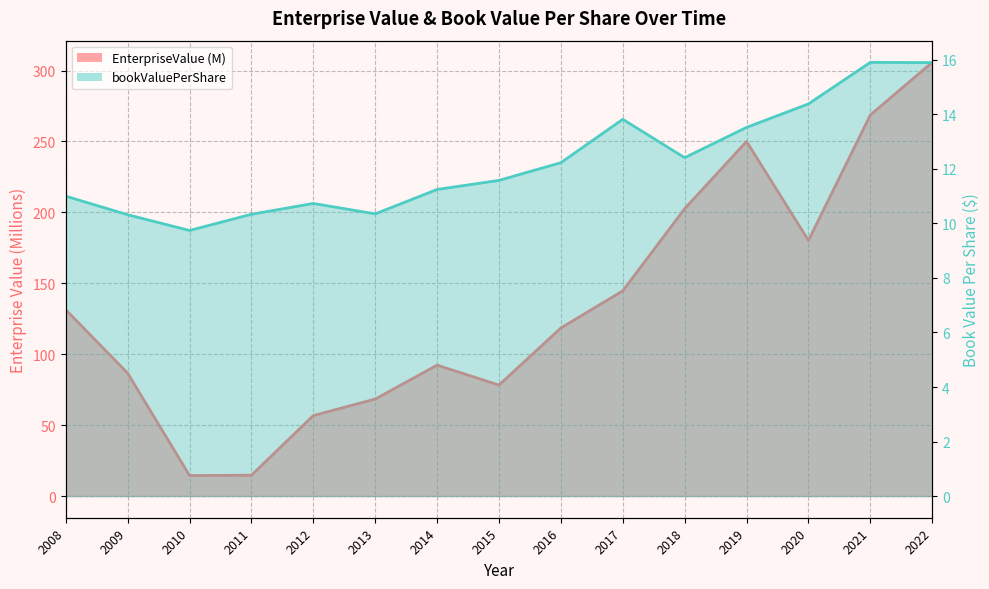

Reading left to right, transcribe all the data shown in this chart.

EnterpriseValue: 131.3	86.6	14.4	14.7	56.7	68.4	92.3	78.2	118.5	144.7	202.6	250.0	180.2	268.6	305.8
bookValuePerShare: 11.0	10.3	9.7	10.3	10.7	10.4	11.2	11.6	12.2	13.8	12.4	13.5	14.4	15.9	15.9